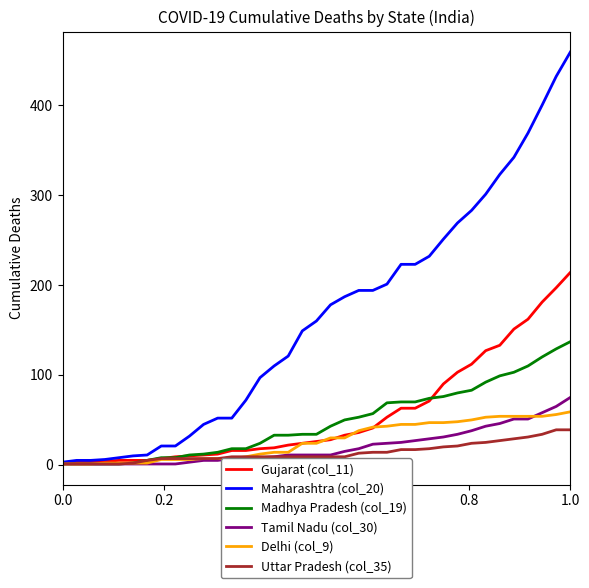

Which series has the largest total across all categories?

Maharashtra (col_20)